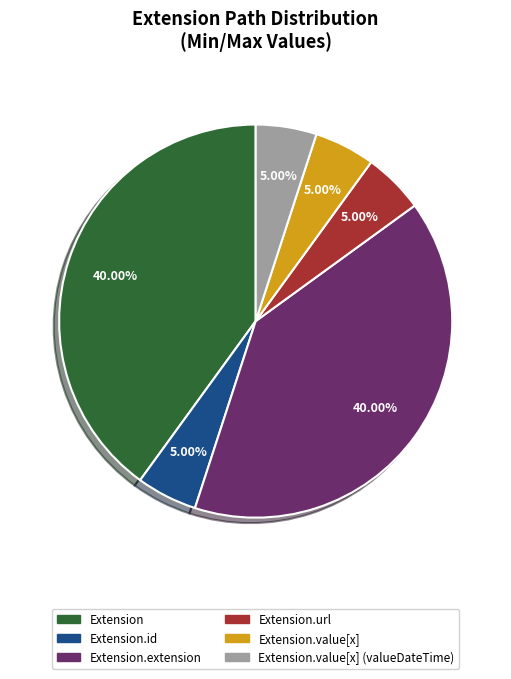

Is there a majority slice in this chart?

No